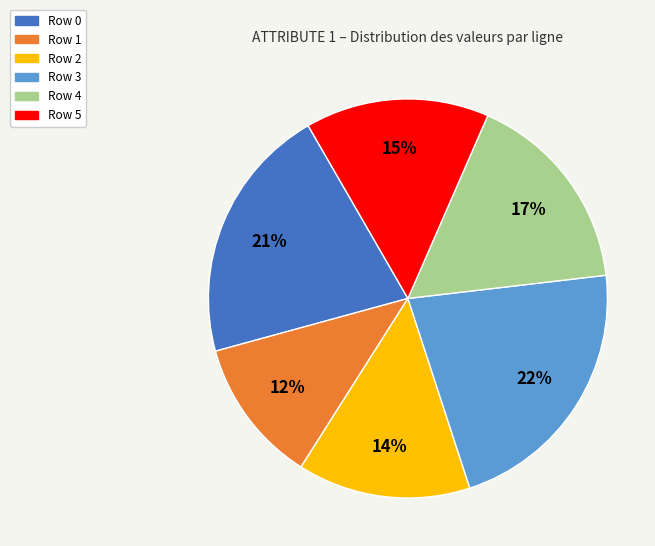

To the nearest percent, what is the average slice percentage?

17%